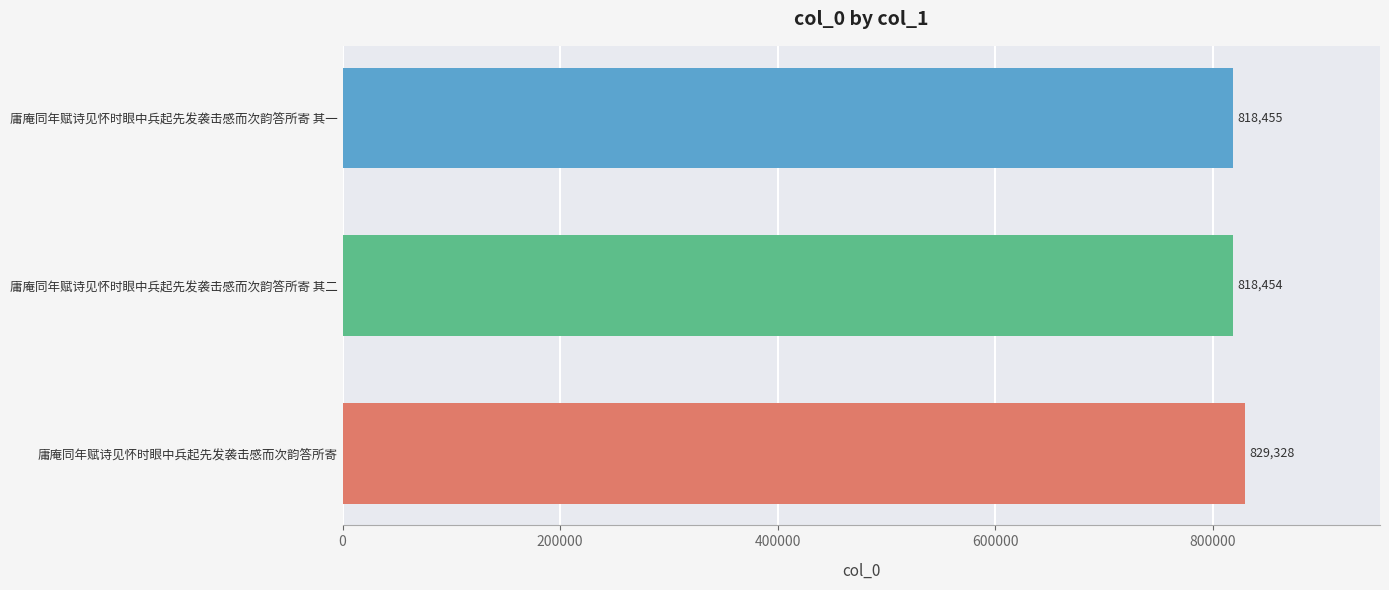

How many values are below 818455?

1